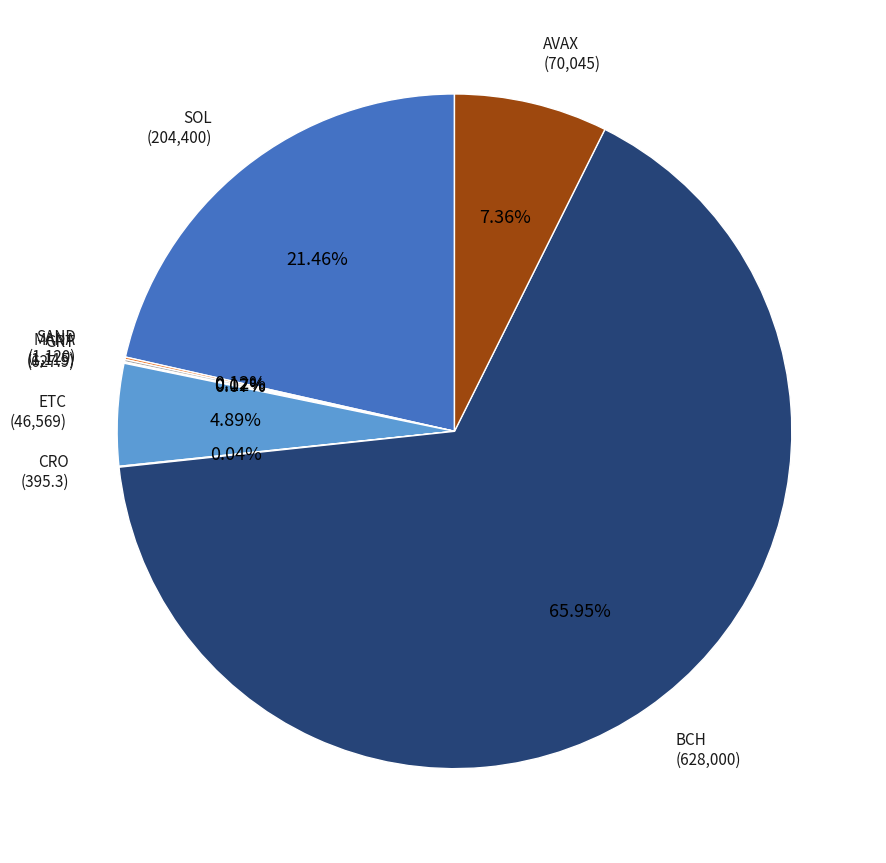

Does any single category account for the majority?

Yes